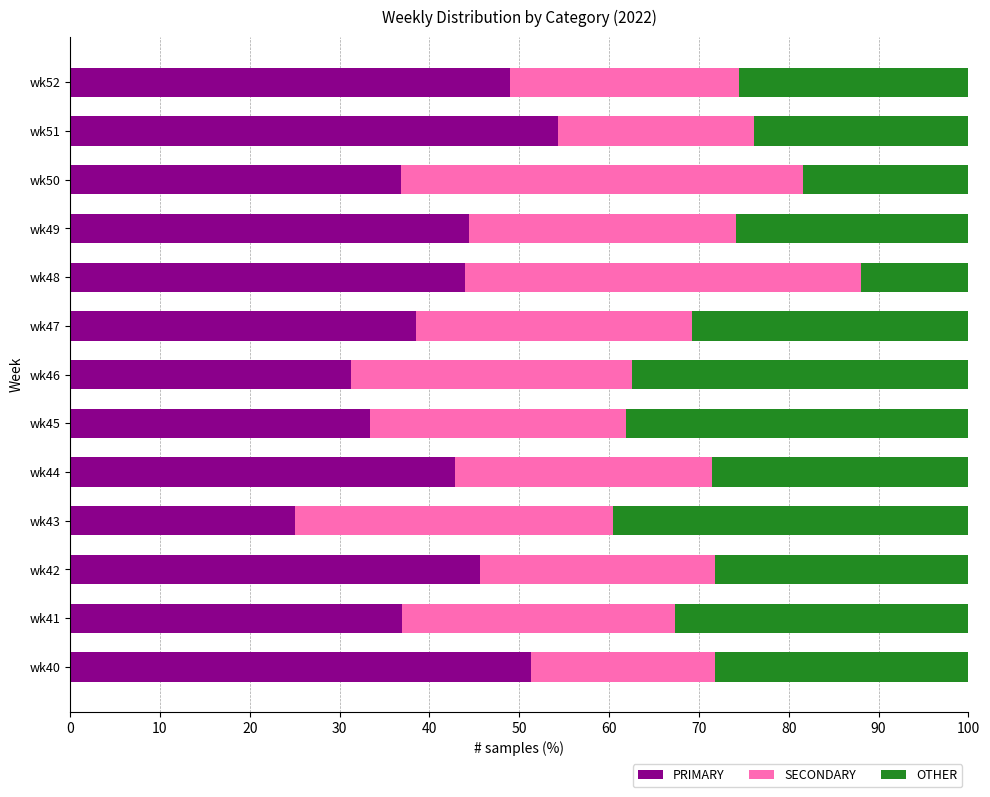

At which label does PRIMARY reach its minimum?

wk43